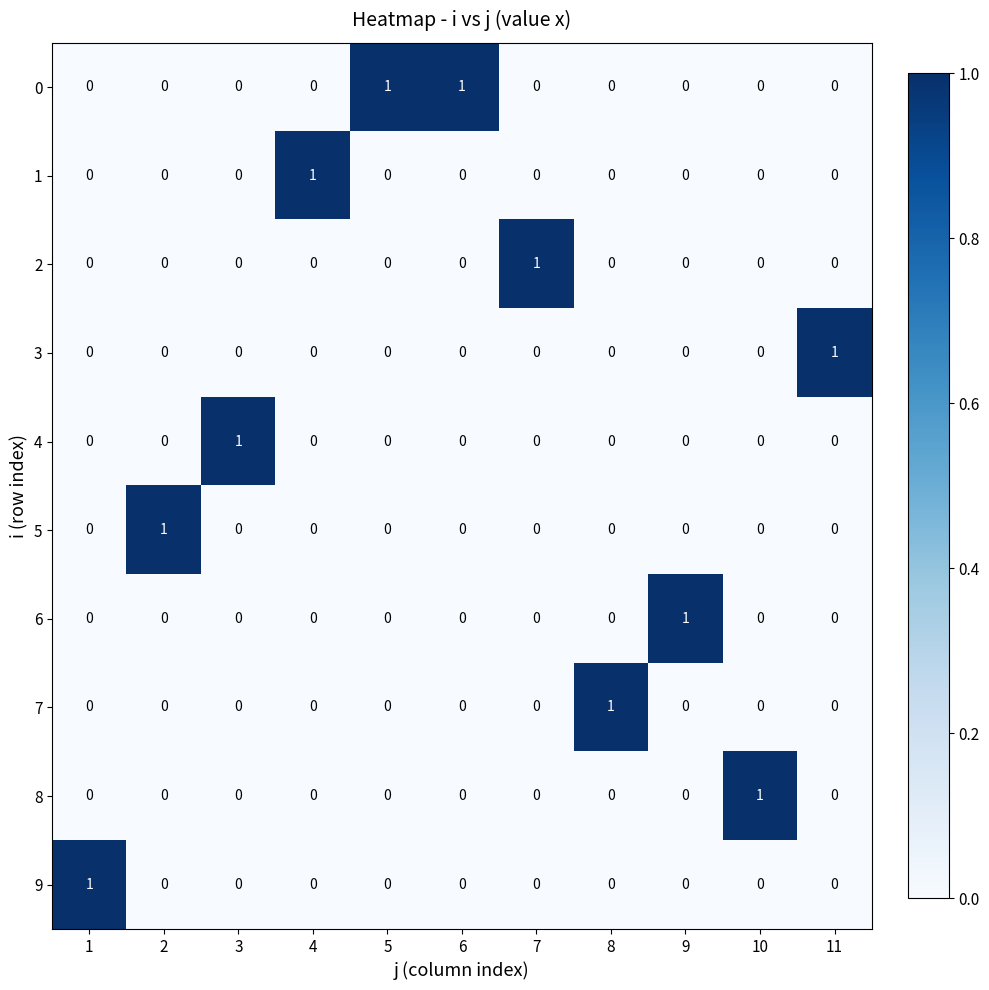

Is it true that 6 equals 1 at 10?

False